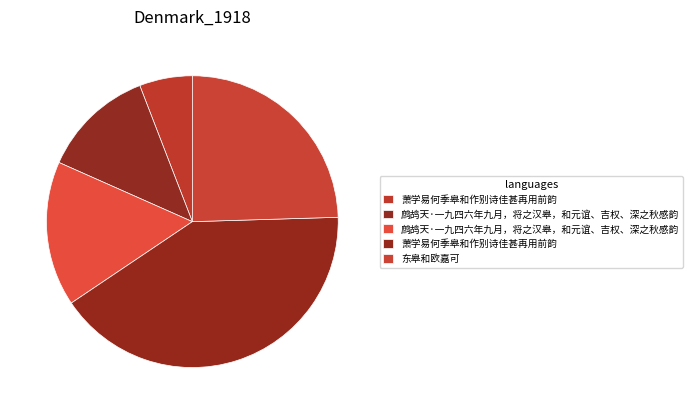

How many segments does this pie chart have?

5